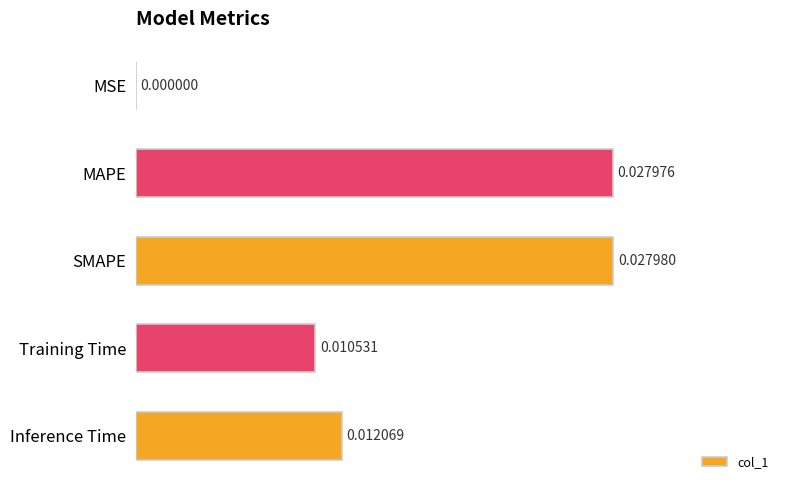

At which category does the chart reach its peak across all series?

SMAPE